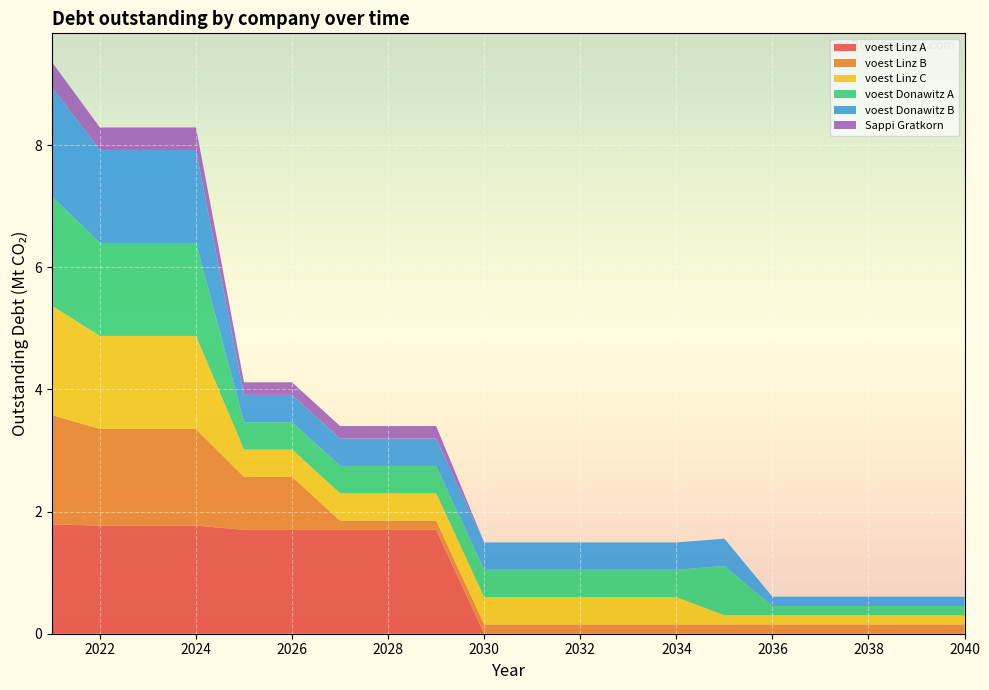

Reading left to right, list all the values displayed in this chart.

voest Linz A: 1.8	1.8	1.8	1.8	1.7	1.7	1.7	1.7	1.7	0.0	0.0	0.0	0.0	0.0	0.0	0.0	0.0	0.0	0.0	0.0
voest Linz B: 1.8	1.6	1.6	1.6	0.9	0.9	0.2	0.2	0.2	0.2	0.2	0.2	0.2	0.2	0.2	0.2	0.2	0.2	0.2	0.2
voest Linz C: 1.8	1.5	1.5	1.5	0.4	0.4	0.4	0.4	0.4	0.4	0.4	0.4	0.4	0.4	0.2	0.2	0.2	0.2	0.2	0.2
voest Donawitz A: 1.8	1.5	1.5	1.5	0.4	0.4	0.4	0.4	0.4	0.4	0.4	0.4	0.4	0.4	0.8	0.2	0.2	0.2	0.2	0.2
voest Donawitz B: 1.8	1.5	1.5	1.5	0.4	0.4	0.4	0.4	0.4	0.4	0.4	0.4	0.4	0.4	0.4	0.2	0.2	0.2	0.2	0.2
Sappi Gratkorn: 0.4	0.4	0.4	0.4	0.2	0.2	0.2	0.2	0.2	0.0	0.0	0.0	0.0	0.0	0.0	0.0	0.0	0.0	0.0	0.0